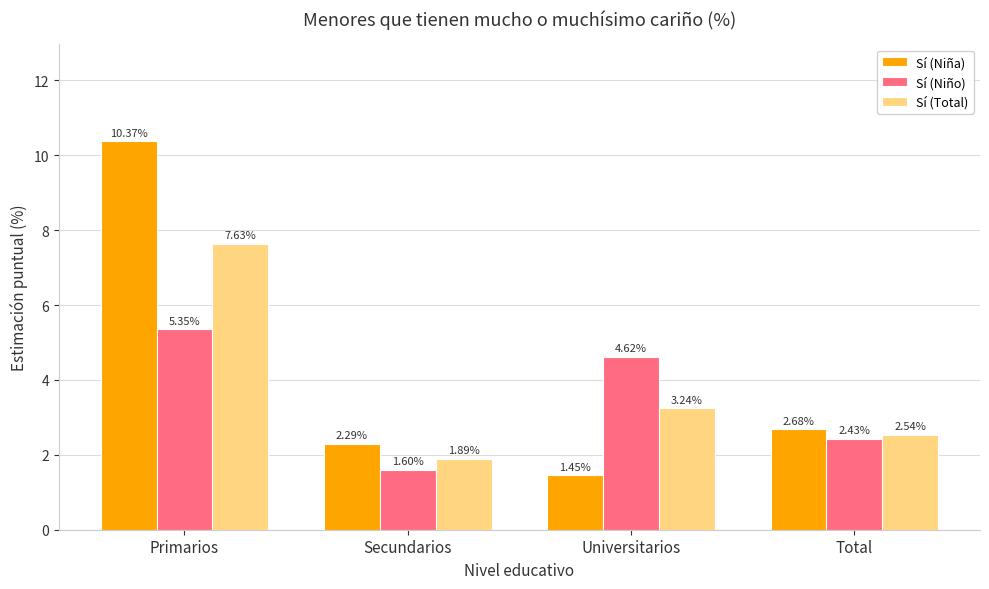

What is the difference between the maximum and minimum values in the Sí (Total) series?

5.7